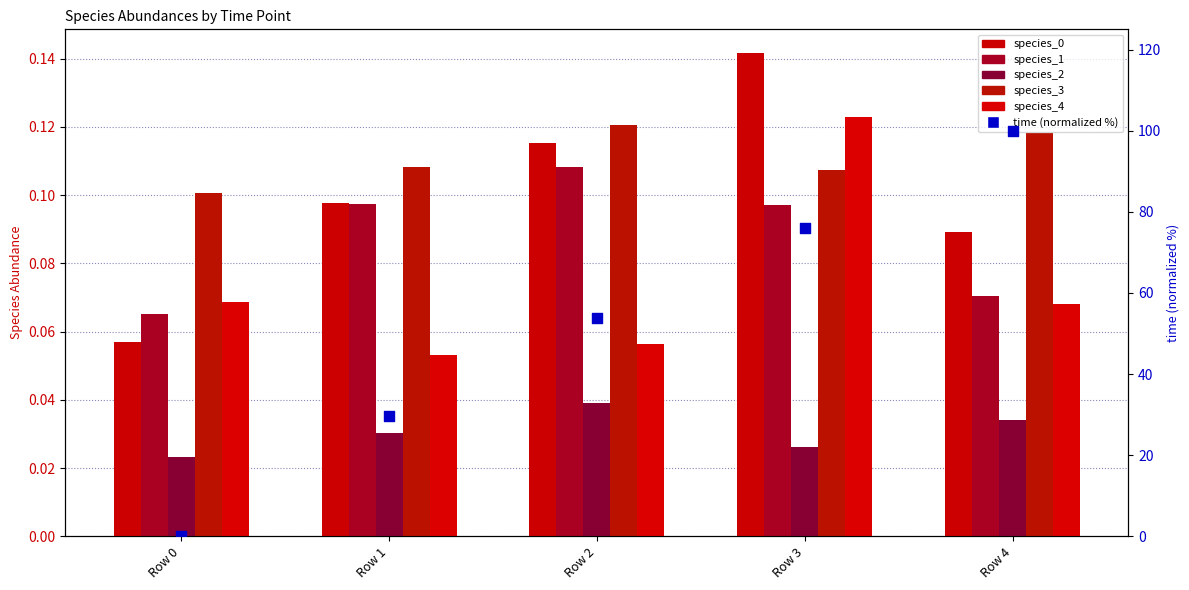

What are all the series names shown in the legend?

species_0, species_1, species_2, species_3, species_4, time (normalized %)